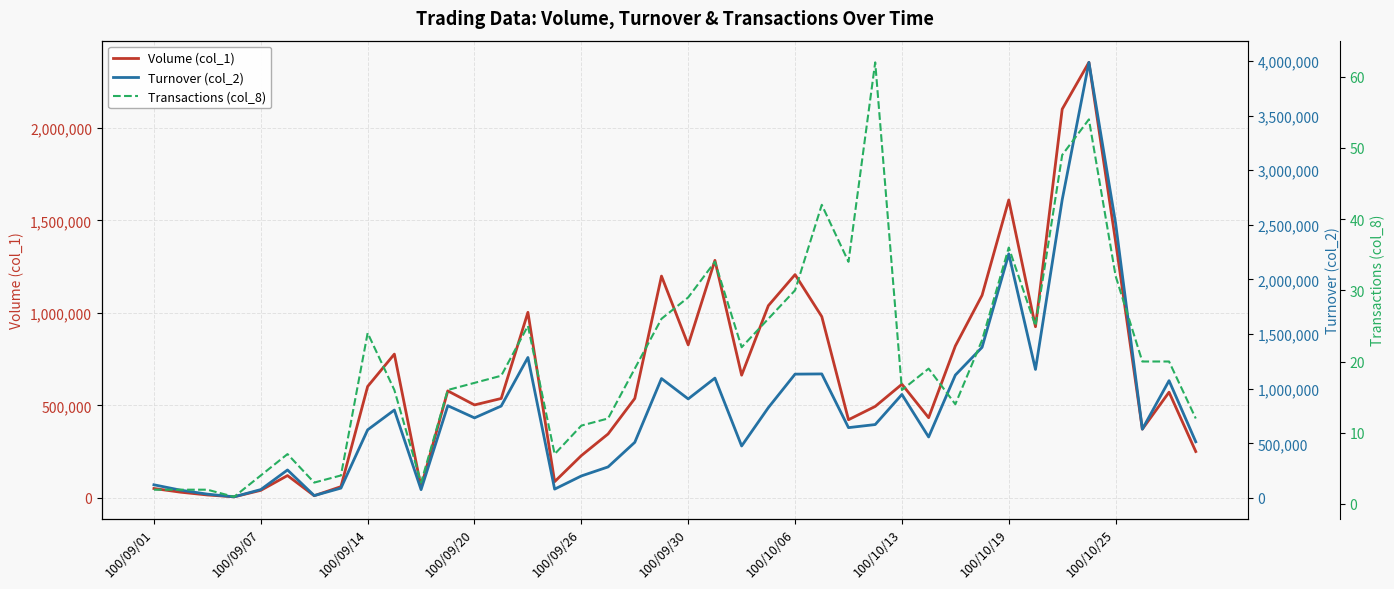

How many data points in Transactions (col_8) are less than 19?

19